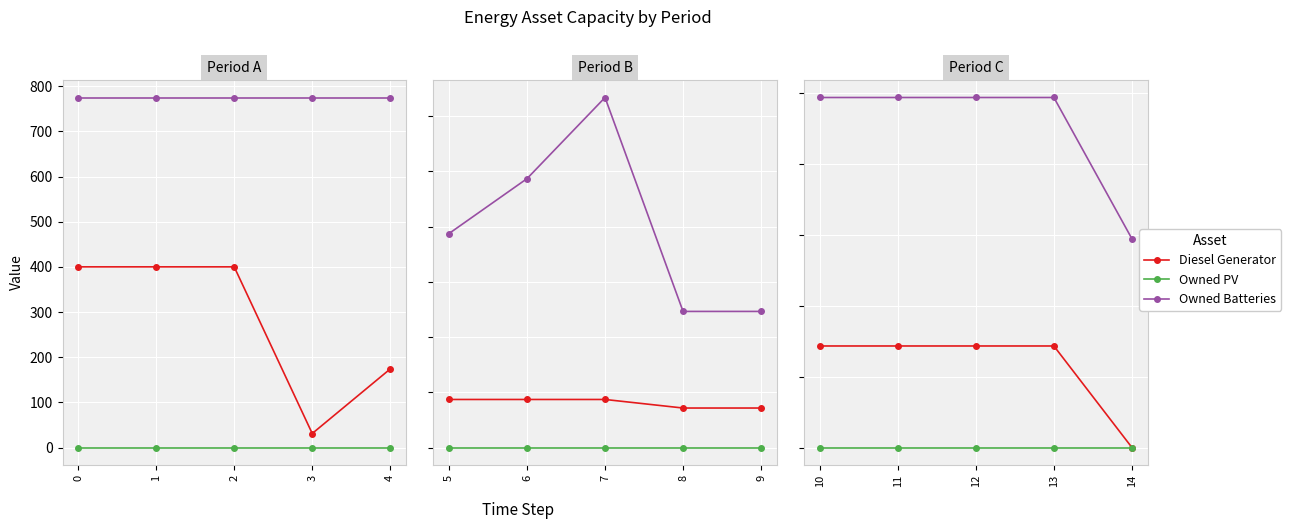

Which series changed the most between 11 and 12?

Diesel Generator